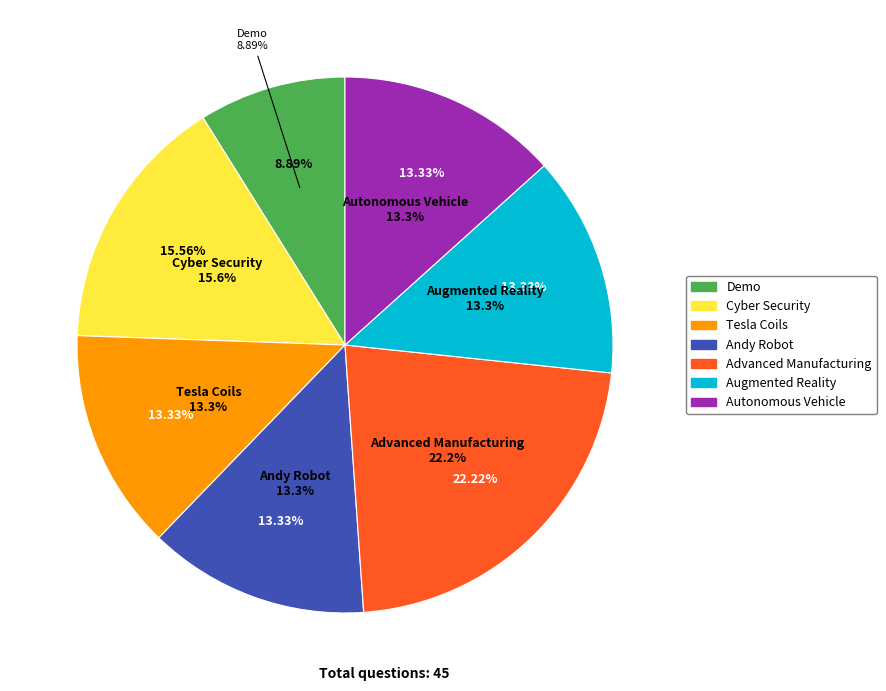

Rank the categories by value from lowest to highest.

Demo, Tesla Coils, Andy Robot, Augmented Reality, Autonomous Vehicle, Cyber Security, Advanced Manufacturing